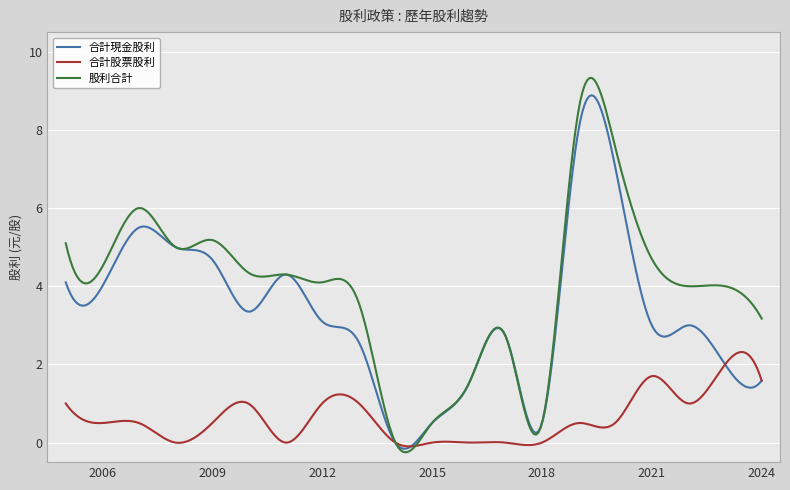

Rank the series by their average value, from lowest to highest.

合計股票股利, 合計現金股利, 股利合計